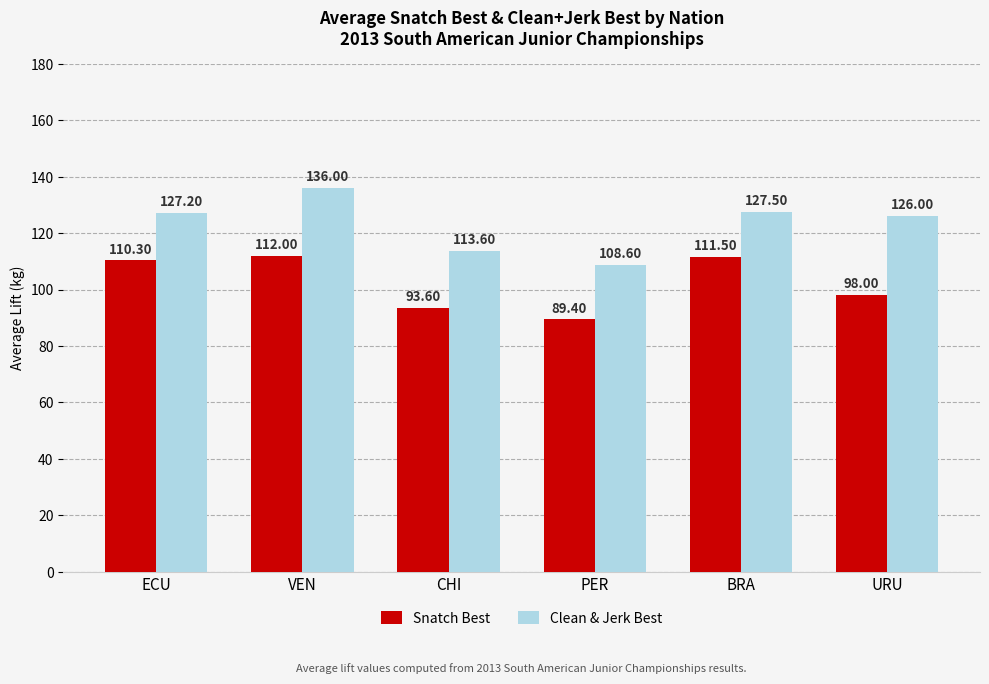

How many distinct data groups are displayed?

2